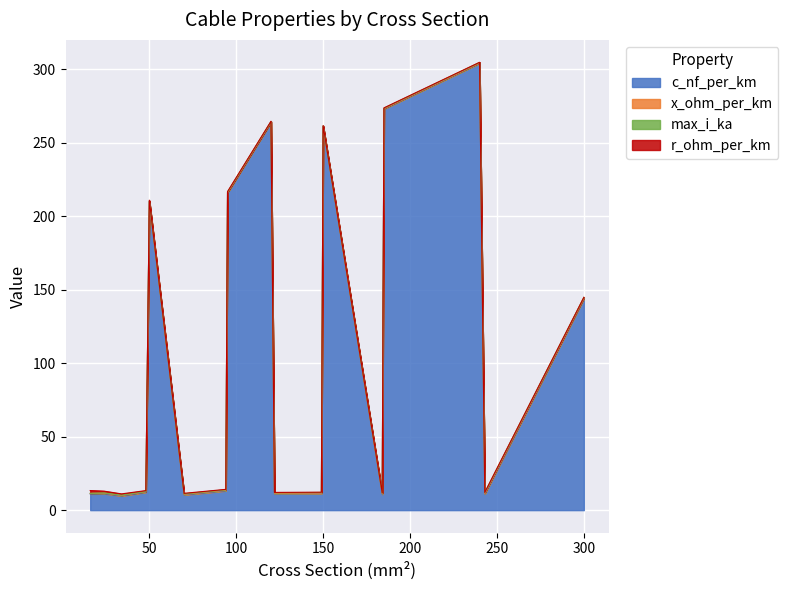

What is the value of the x_ohm_per_km point at the 14th from the left?

0.1